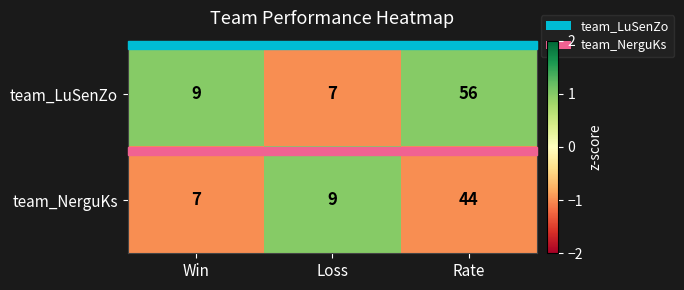

At which category is the sum across all series the highest?

Rate